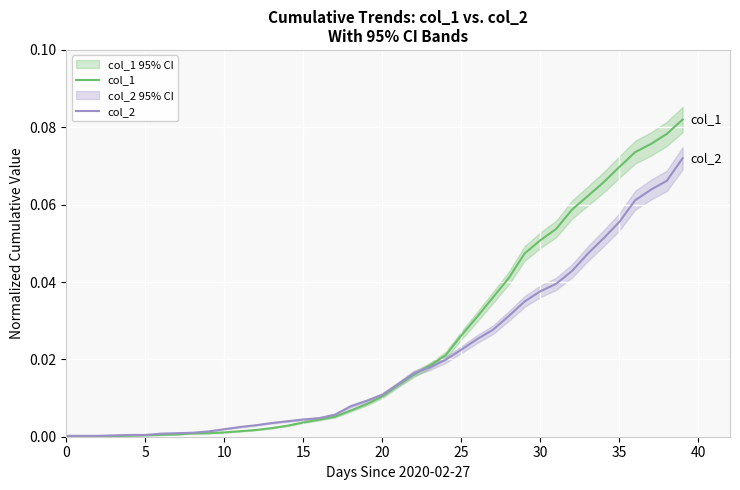

How many data points does each series have?

40